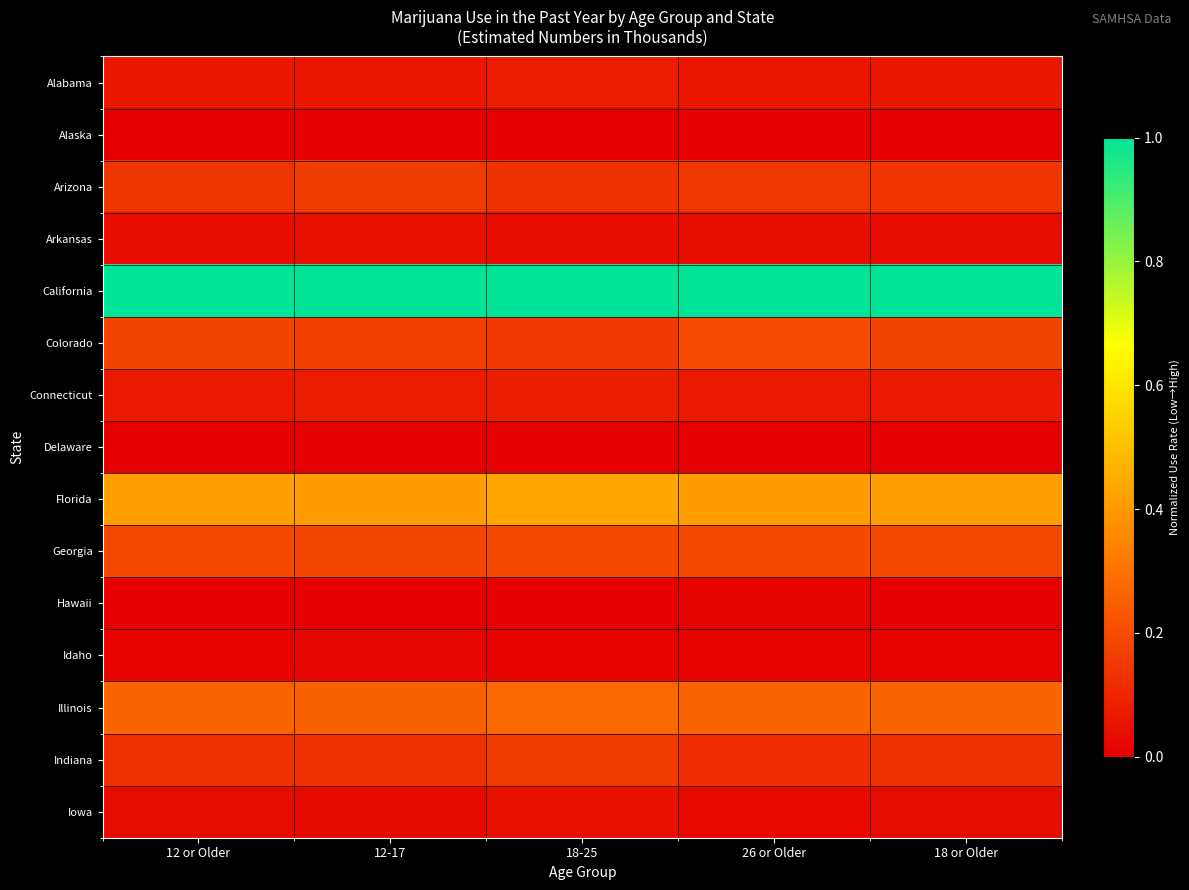

Reading right to left, list all the values displayed in this chart.

Alabama: 18 or Older=0.1	26 or Older=0.1	18-25=0.1	12-17=0.1	12 or Older=0.1
Alaska: 18 or Older=0.0	26 or Older=0.0	18-25=0.0	12-17=0.0	12 or Older=0.0
Arizona: 18 or Older=0.1	26 or Older=0.1	18-25=0.1	12-17=0.2	12 or Older=0.1
Arkansas: 18 or Older=0.0	26 or Older=0.0	18-25=0.0	12-17=0.0	12 or Older=0.0
California: 18 or Older=1.0	26 or Older=1.0	18-25=1.0	12-17=1.0	12 or Older=1.0
Colorado: 18 or Older=0.2	26 or Older=0.2	18-25=0.2	12-17=0.2	12 or Older=0.2
Connecticut: 18 or Older=0.1	26 or Older=0.1	18-25=0.1	12-17=0.1	12 or Older=0.1
Delaware: 18 or Older=0.0	26 or Older=0.0	18-25=0.0	12-17=0.0	12 or Older=0.0
Florida: 18 or Older=0.4	26 or Older=0.4	18-25=0.4	12-17=0.4	12 or Older=0.4
Georgia: 18 or Older=0.2	26 or Older=0.2	18-25=0.2	12-17=0.2	12 or Older=0.2
Hawaii: 18 or Older=0.0	26 or Older=0.0	18-25=0.0	12-17=0.0	12 or Older=0.0
Idaho: 18 or Older=0.0	26 or Older=0.0	18-25=0.0	12-17=0.0	12 or Older=0.0
Illinois: 18 or Older=0.3	26 or Older=0.3	18-25=0.3	12-17=0.3	12 or Older=0.3
Indiana: 18 or Older=0.1	26 or Older=0.1	18-25=0.2	12-17=0.1	12 or Older=0.1
Iowa: 18 or Older=0.0	26 or Older=0.0	18-25=0.0	12-17=0.0	12 or Older=0.0